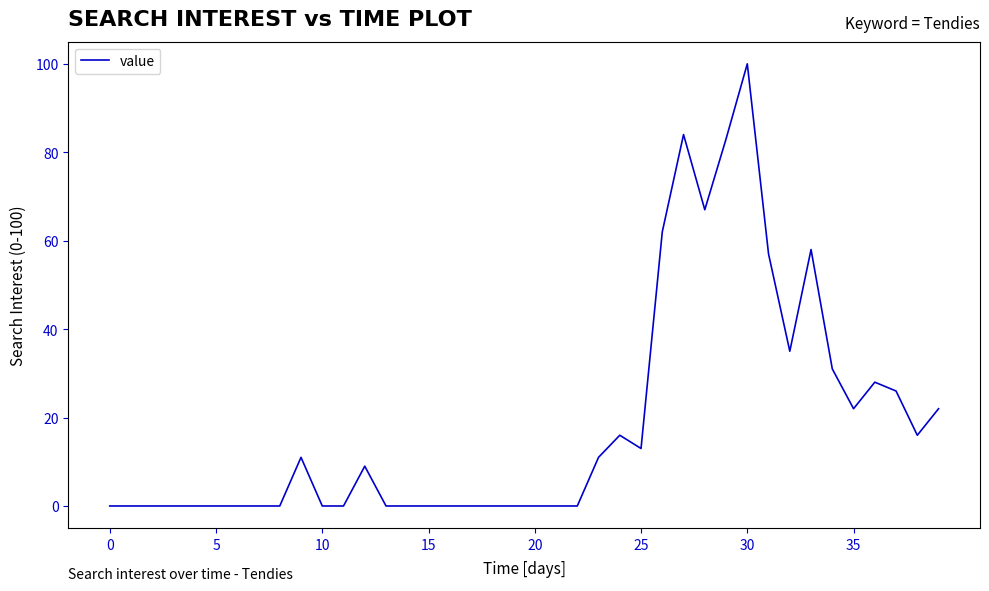

What is the maximum value shown in the chart?

100